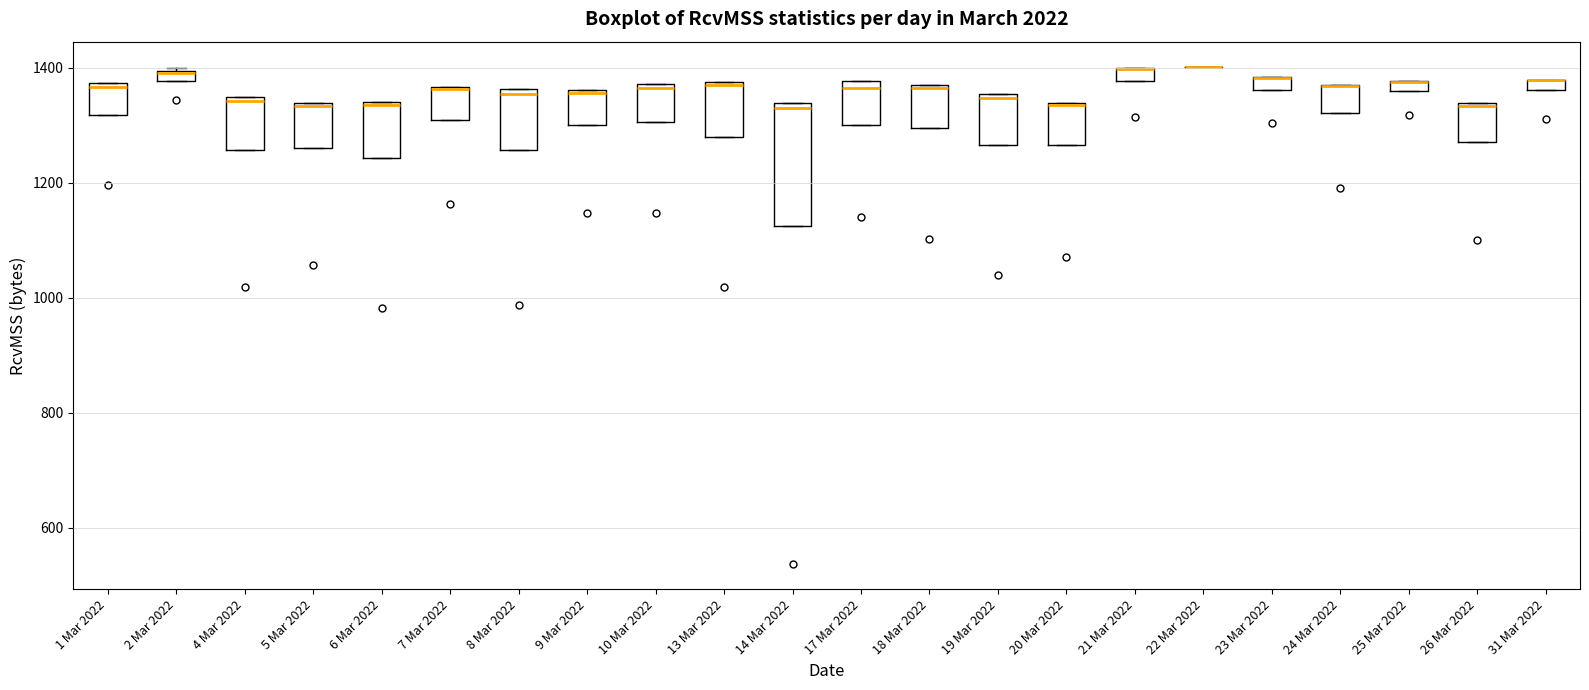

Comparing the boxes themselves (not the whiskers), which one is the tallest?

14 Mar 2022